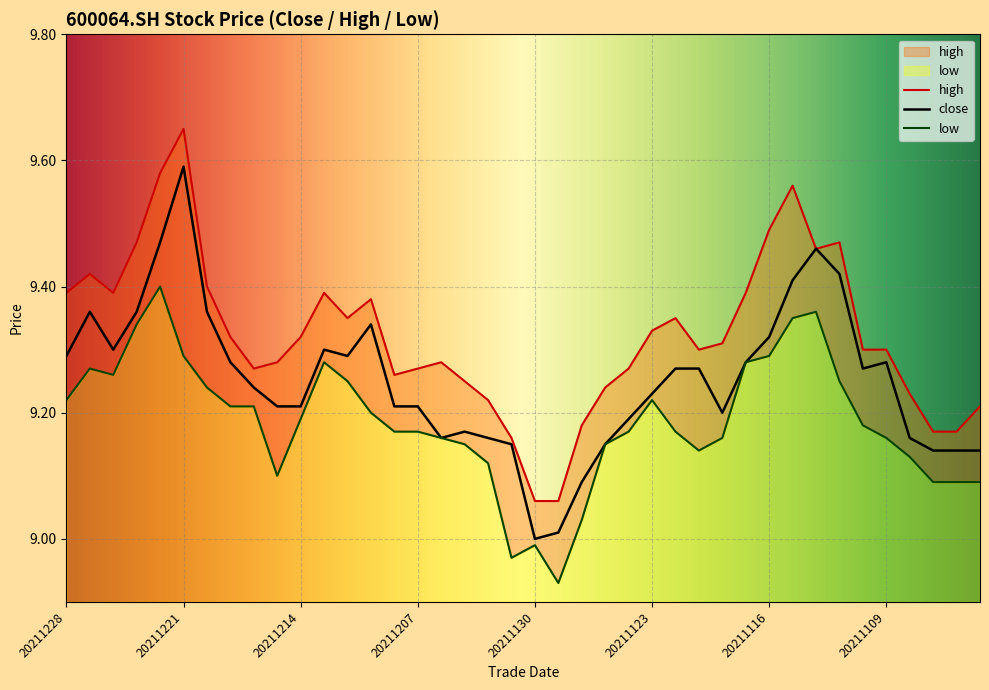

Rank the series at 20211104 from highest to lowest value.

high, close, low